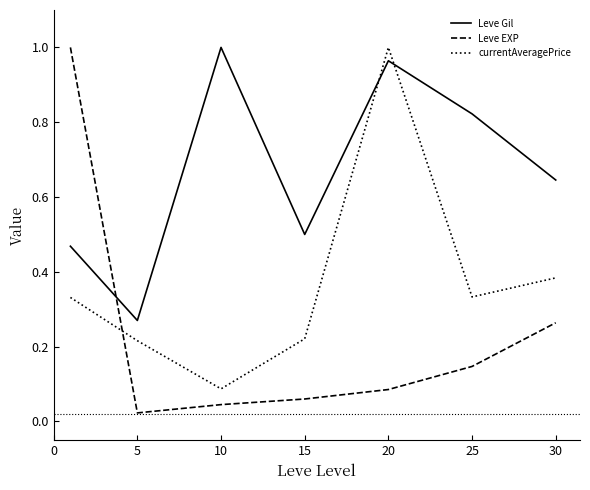

Which series has the largest total across all categories?

Leve Gil